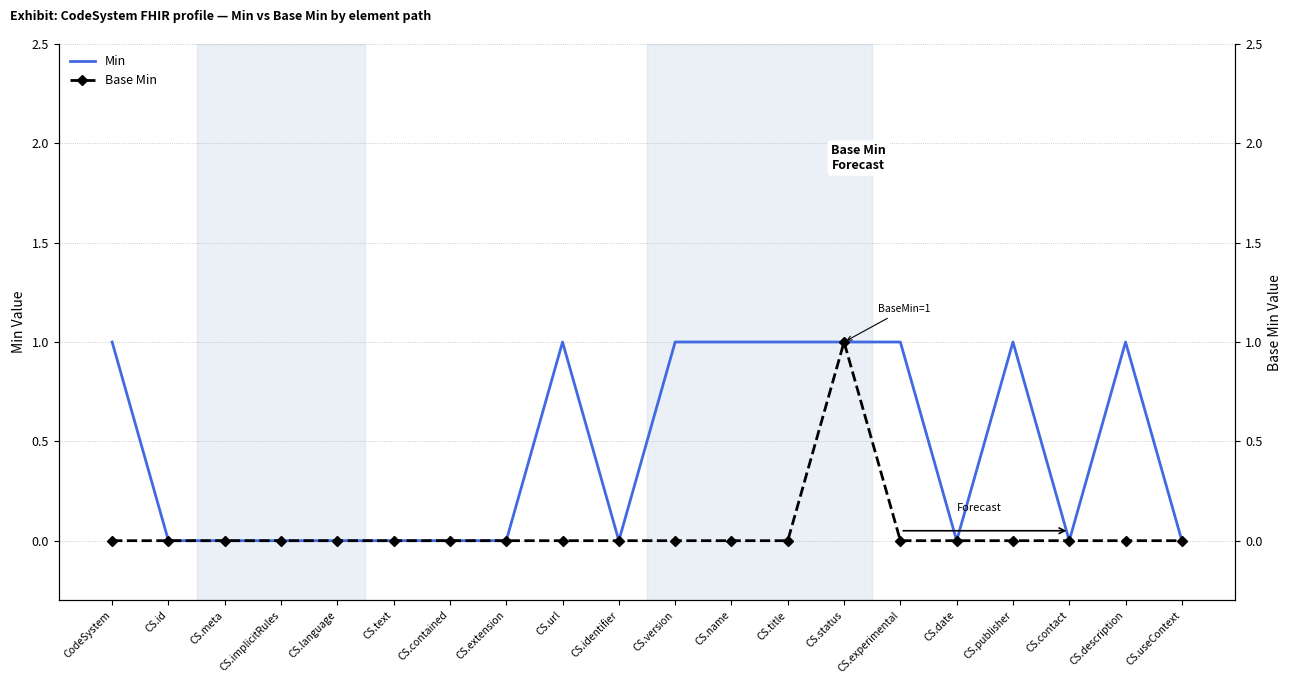

How many categories are shown in the chart?

20